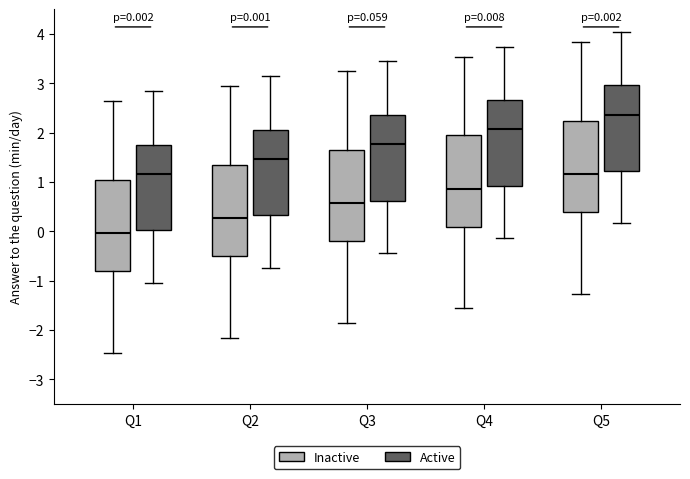

Which box's median line is the highest?

Q5 (Active)